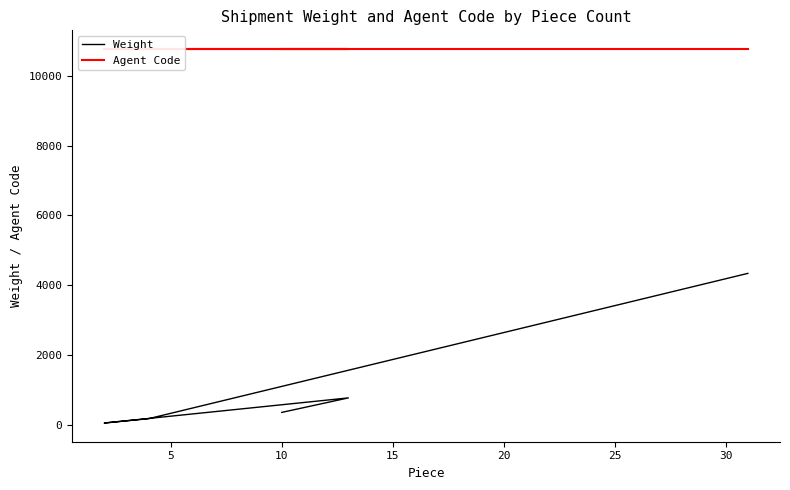

Rank the series at 20 from lowest to highest value.

Weight, Agent Code